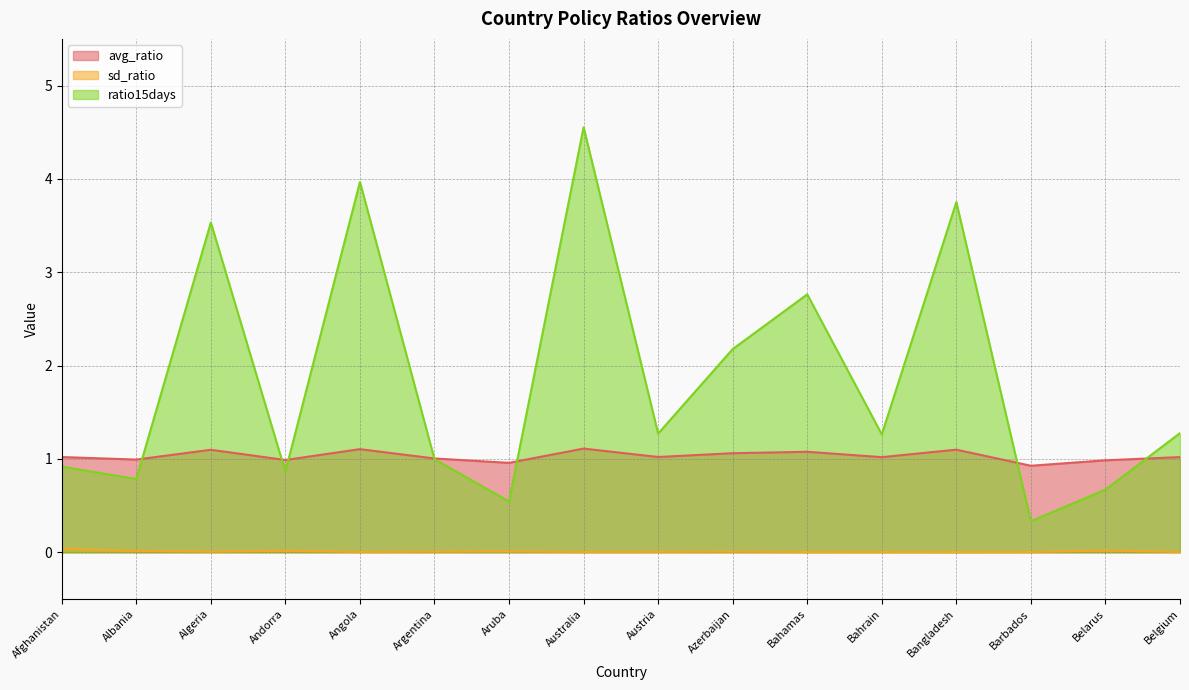

How many data points in ratio15days are less than 1?

7